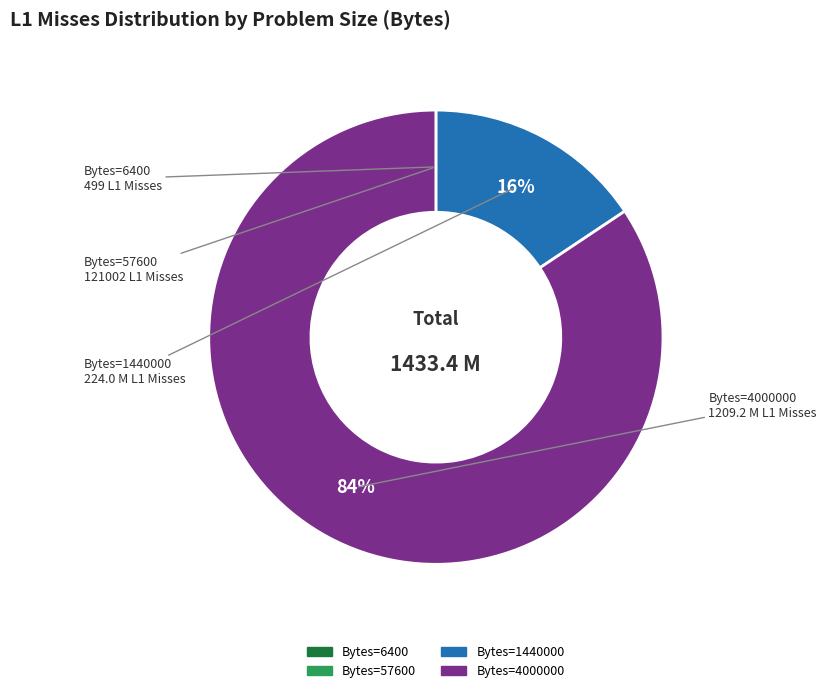

Does any single category account for the majority?

Yes